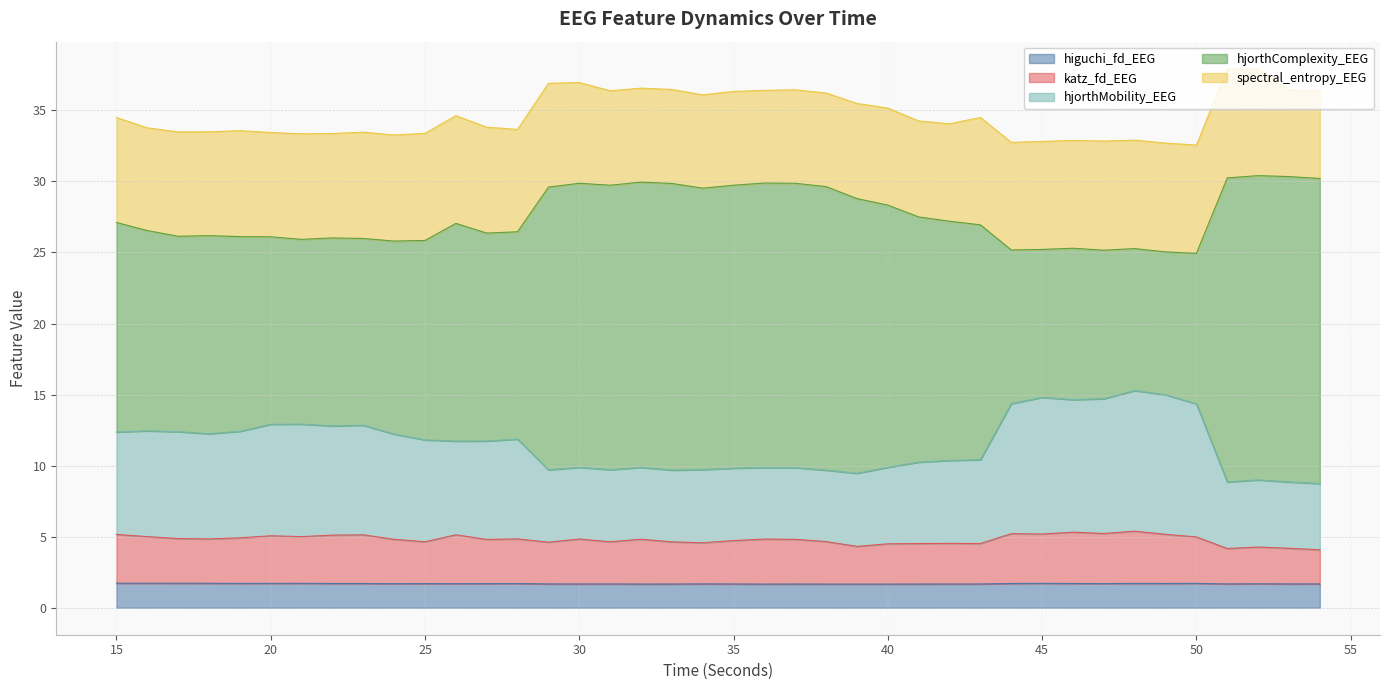

At how many categories does at least one series exceed 9?

40